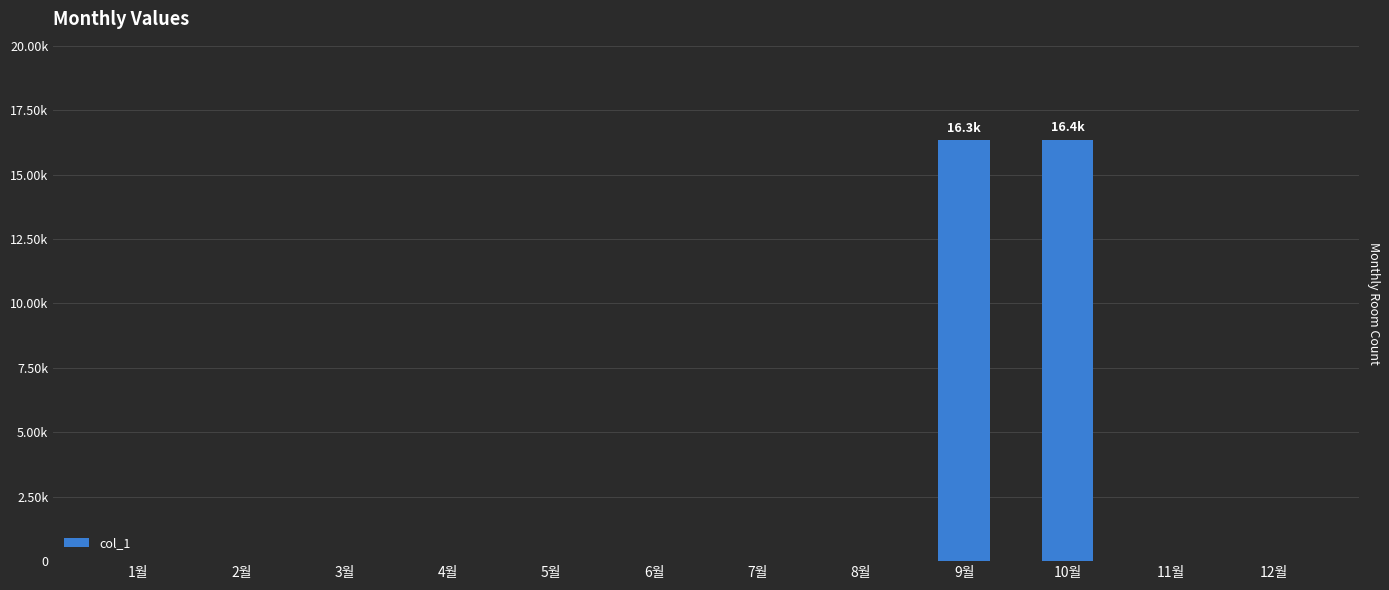

What is the average value?

2724